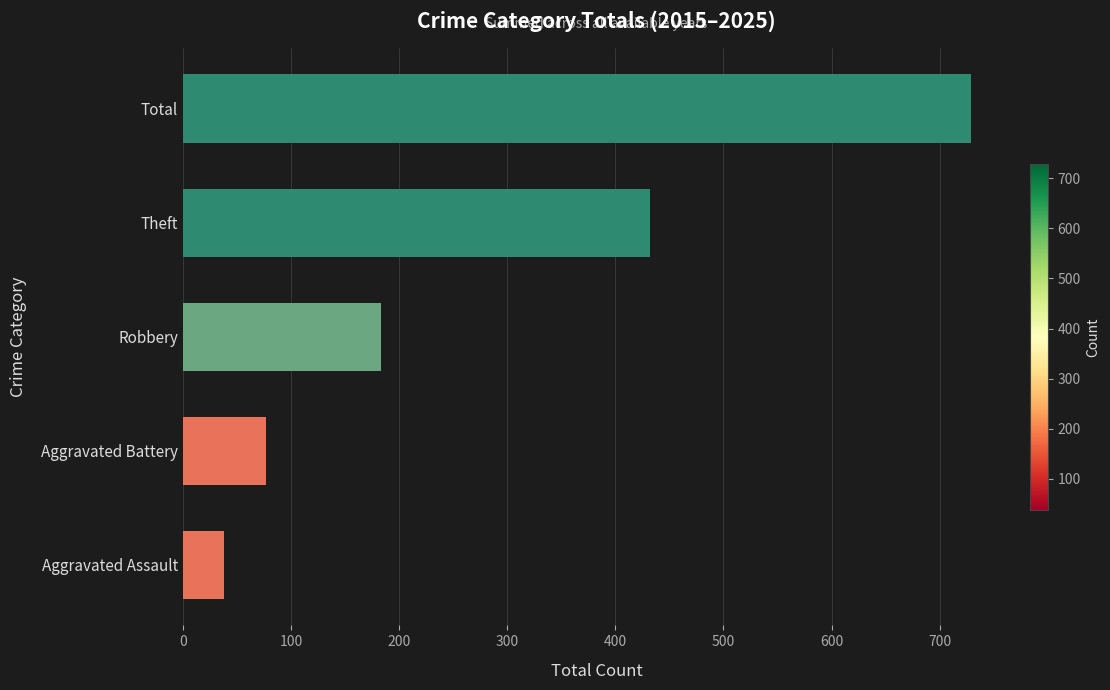

Which category has the highest value across all series?

Total